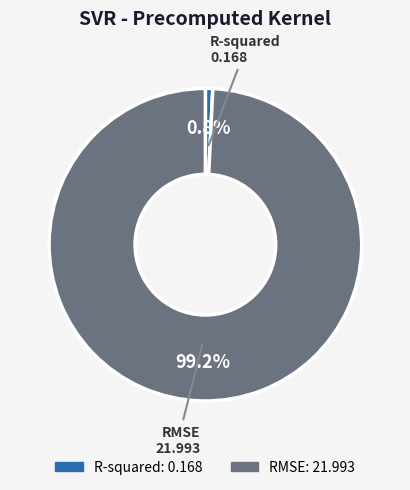

To the nearest percent, what is the difference between the largest and smallest slice percentages?

98%